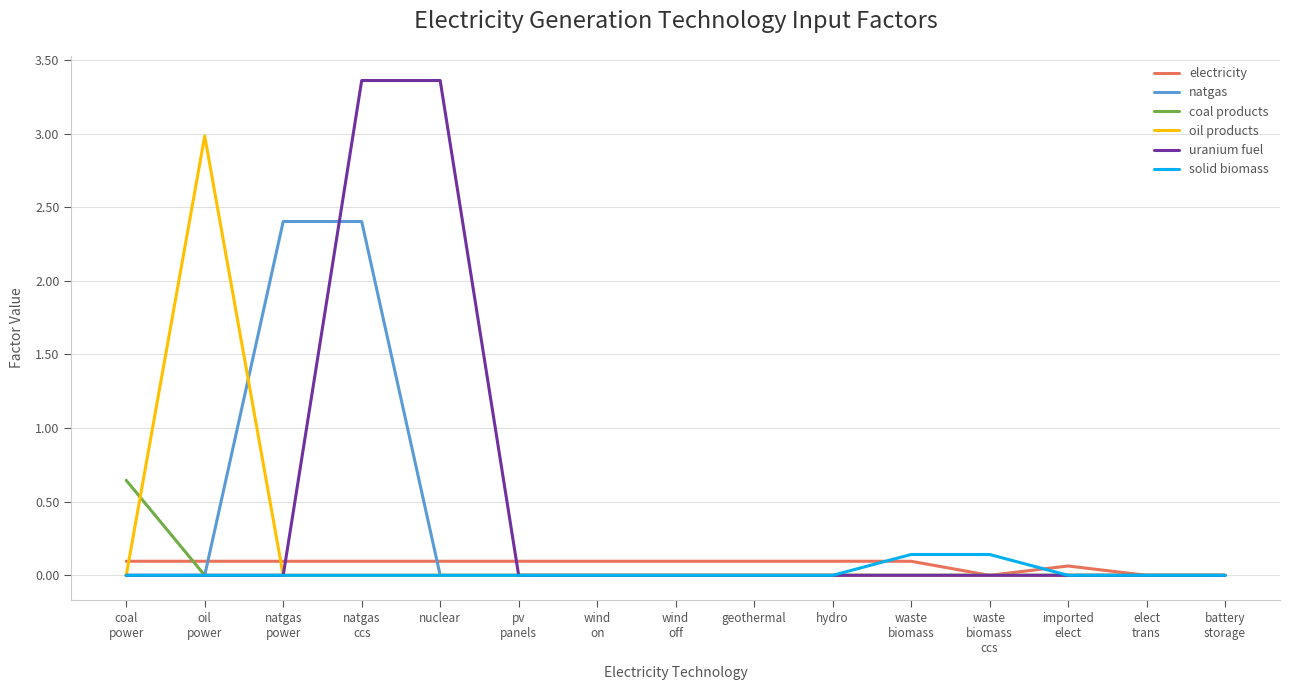

What position from the right is wind
on?

9